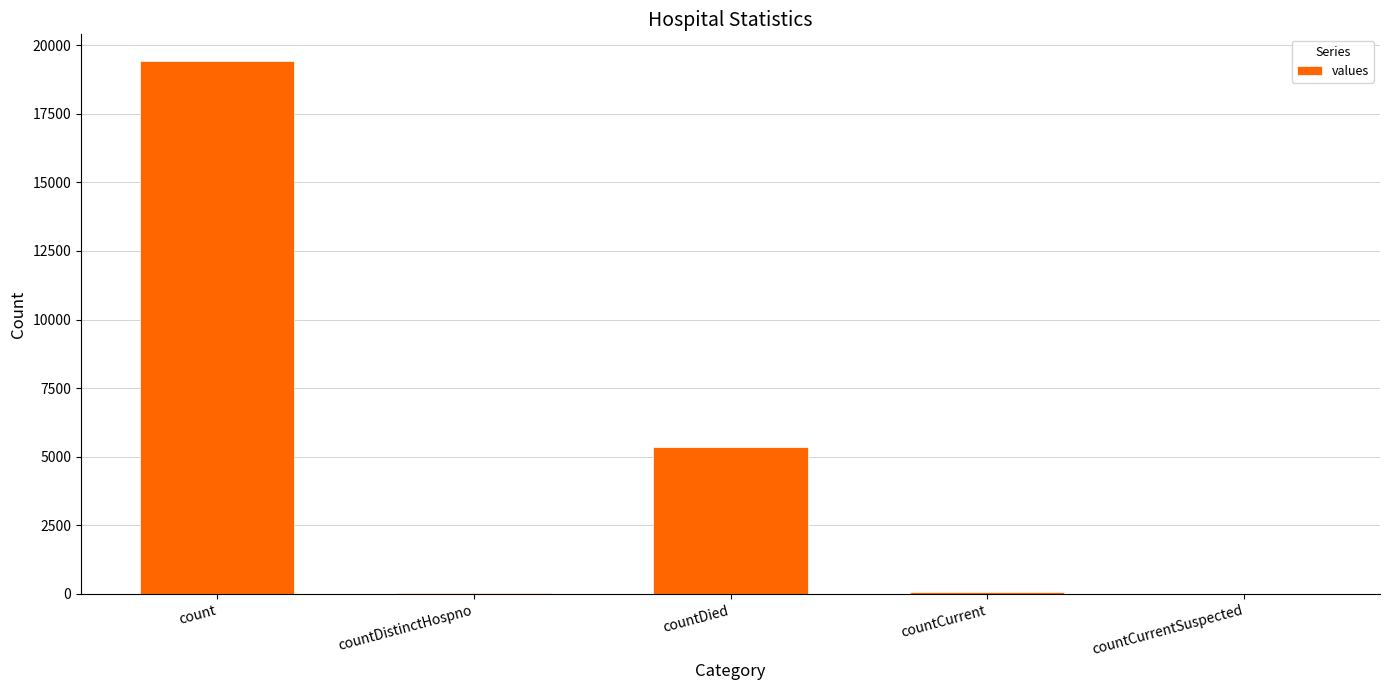

At which label is the value closest to 9710?

countDied